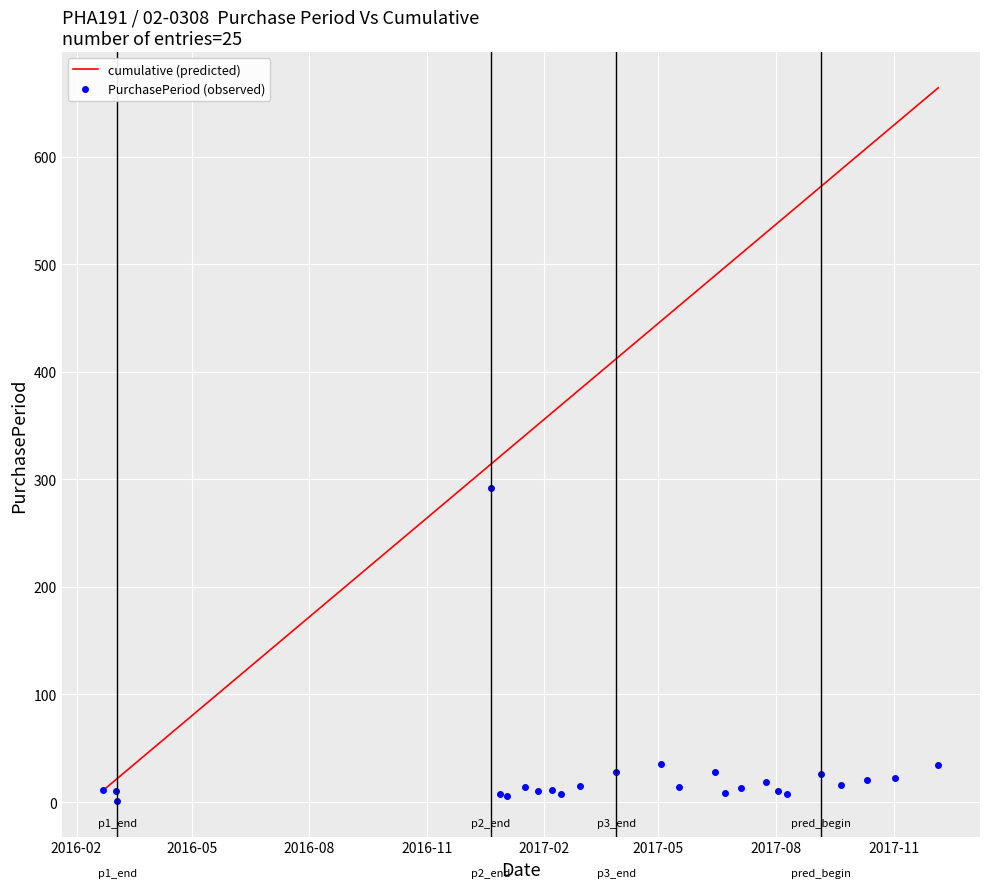

At how many categories does at least one series exceed 231?

22